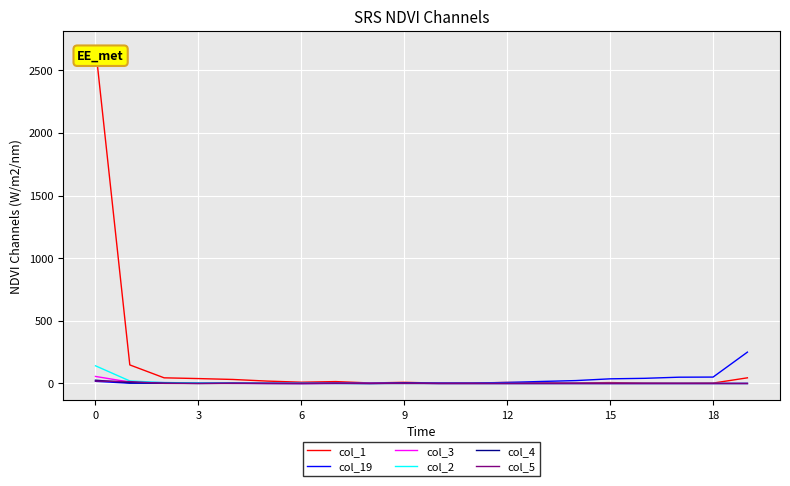

Which series has the widest spread of values?

col_1